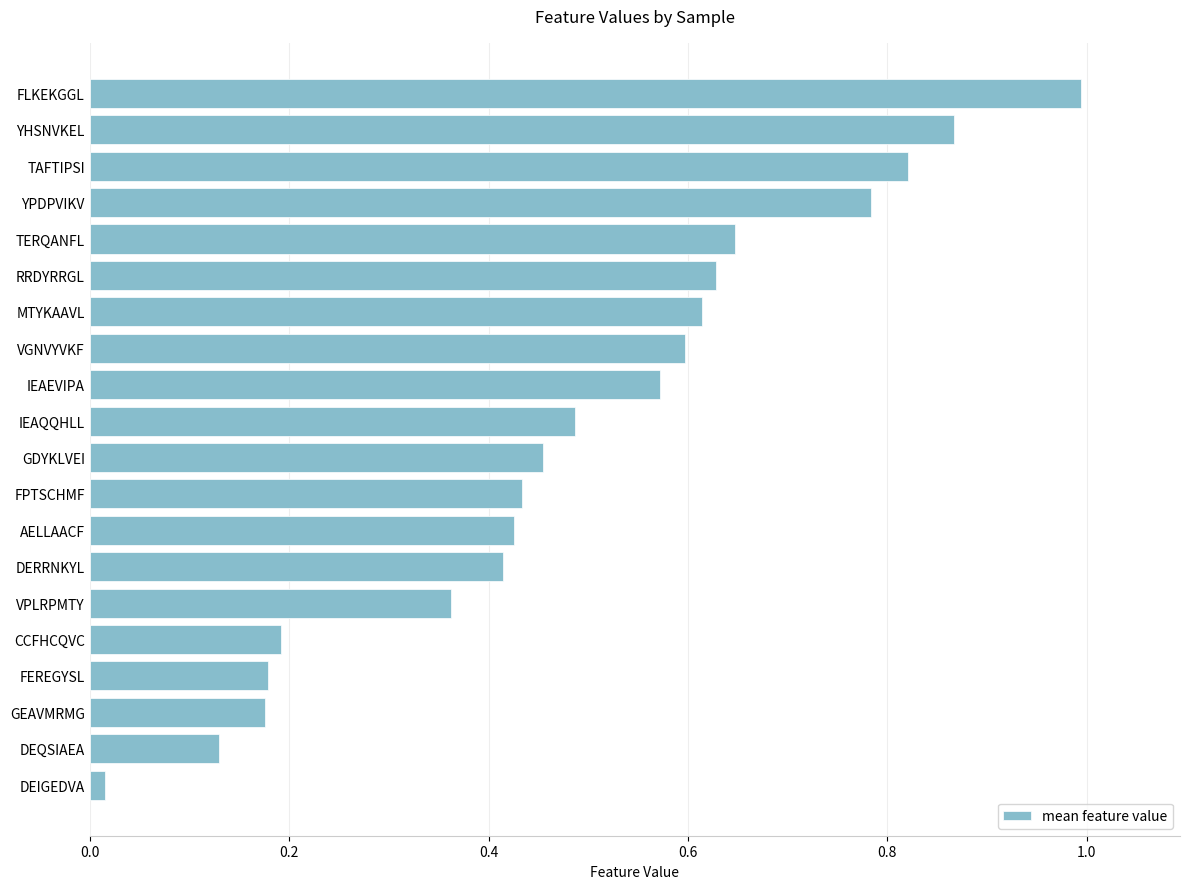

What is the difference between the maximum and minimum values?

1.0